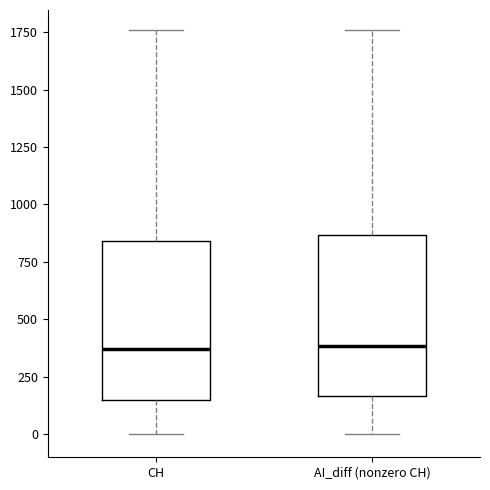

Where does the lower whisker of the box for AI_diff (nonzero CH) end on the y-axis? The values are not printed on the chart, so give them approximately, as read against the axis.

0